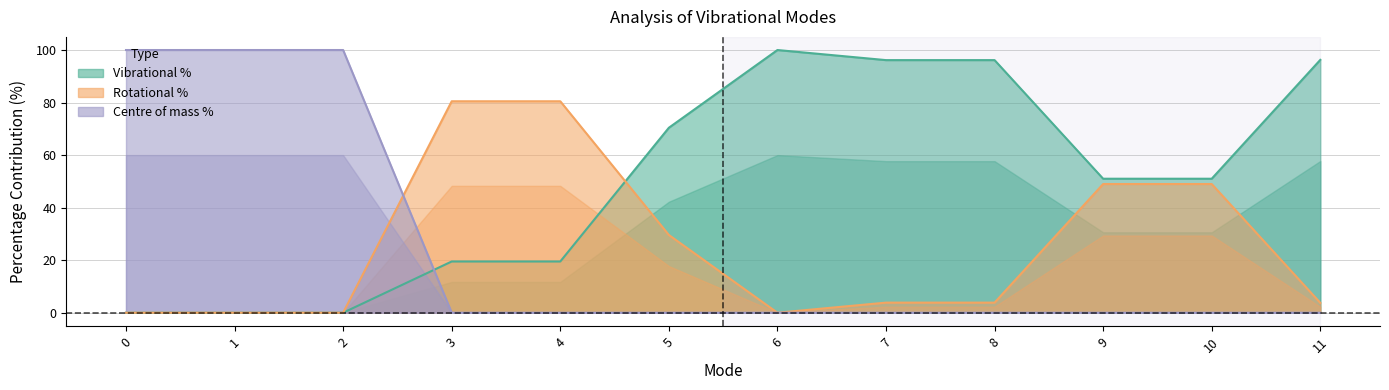

The value of Vibrational % at 3 is 19.5. True or false?

True